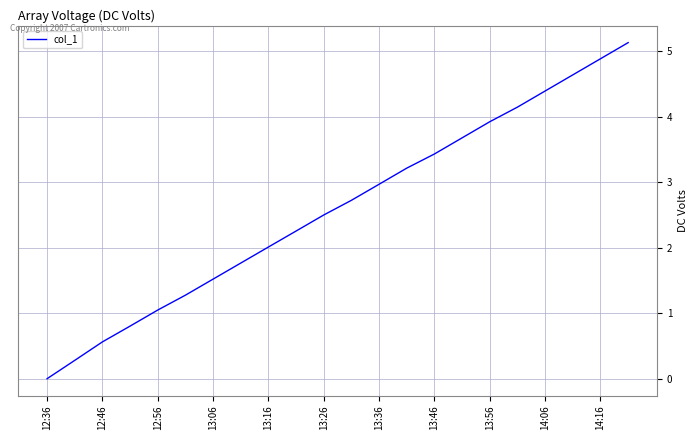

What is the average value?

2.6